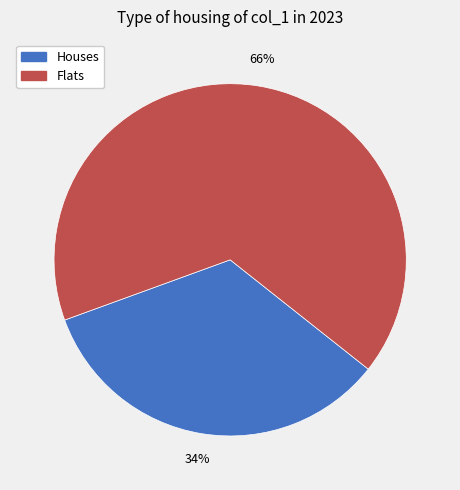

To the nearest percent, what is the difference between the largest and smallest slice percentages?

32%